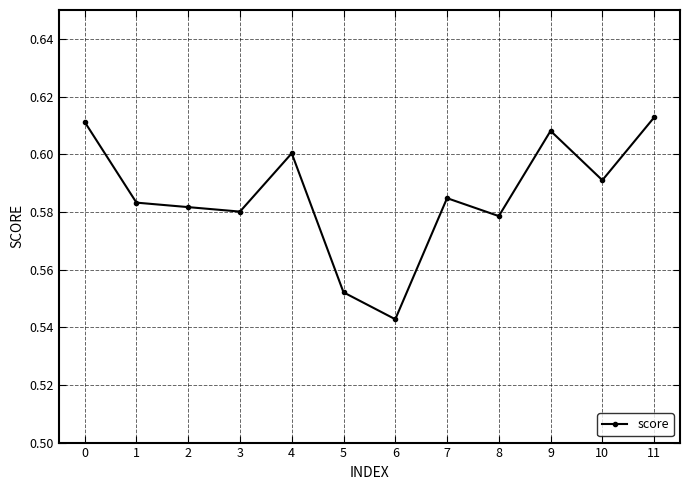

What is the change in value from 6 to 11?

+0.1